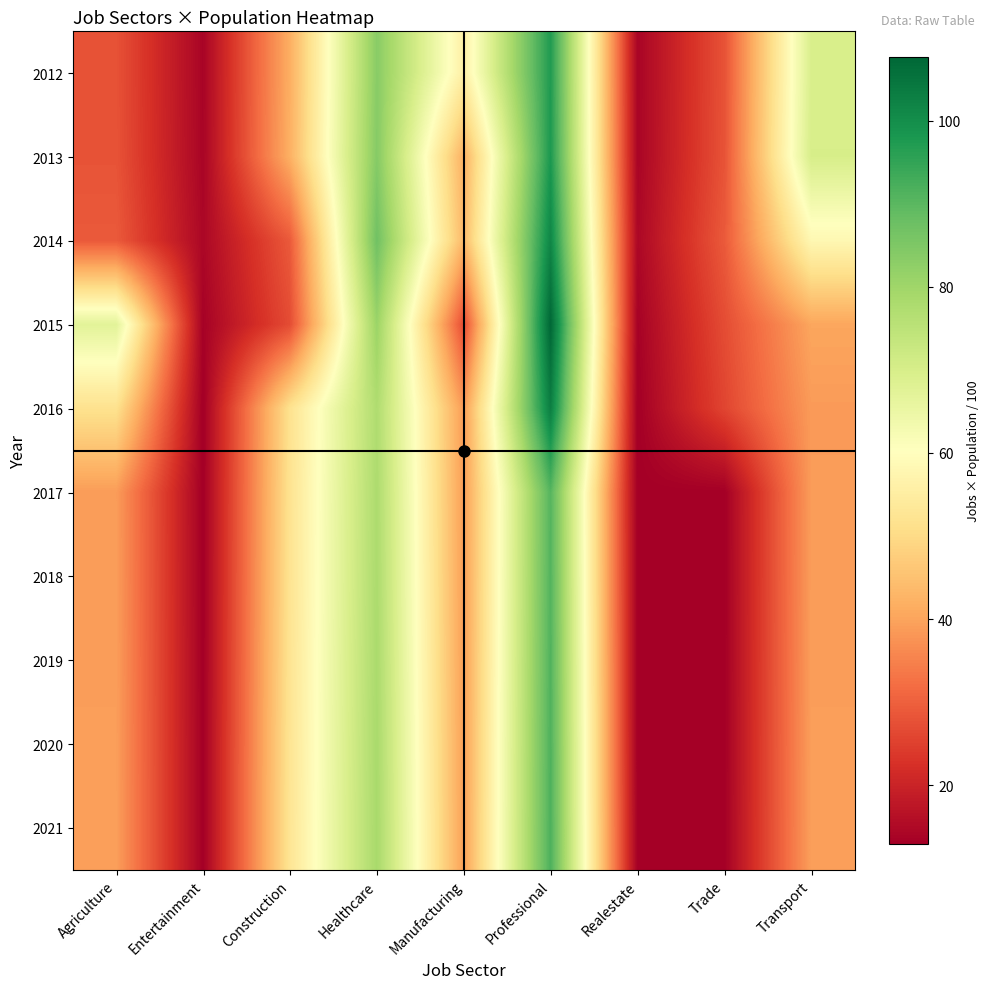

What is the spread (max minus min) of values at Manufacturing?

28.7